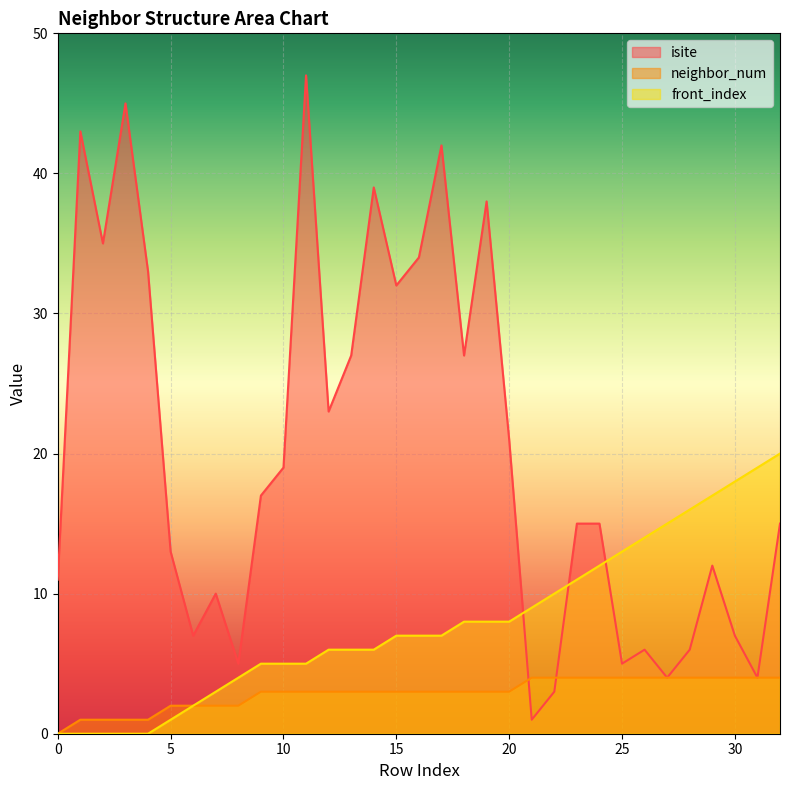

Rank the categories by front_index value from lowest to highest.

0, 1, 2, 3, 4, 5, 6, 7, 8, 9, 10, 11, 12, 13, 14, 15, 16, 17, 18, 19, 20, 21, 22, 23, 24, 25, 26, 27, 28, 29, 30, 31, 32